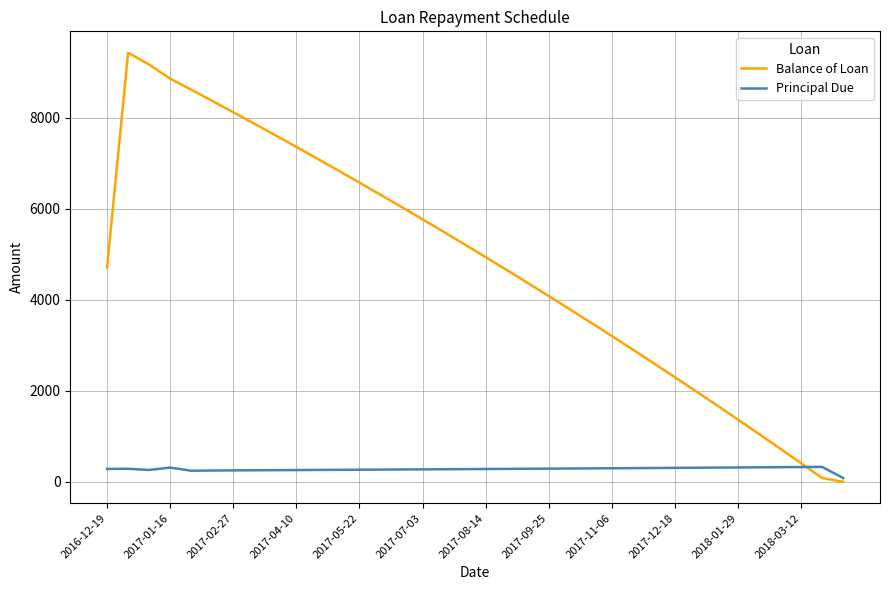

Rank the series by their average value, from highest to lowest.

Balance of Loan, Principal Due